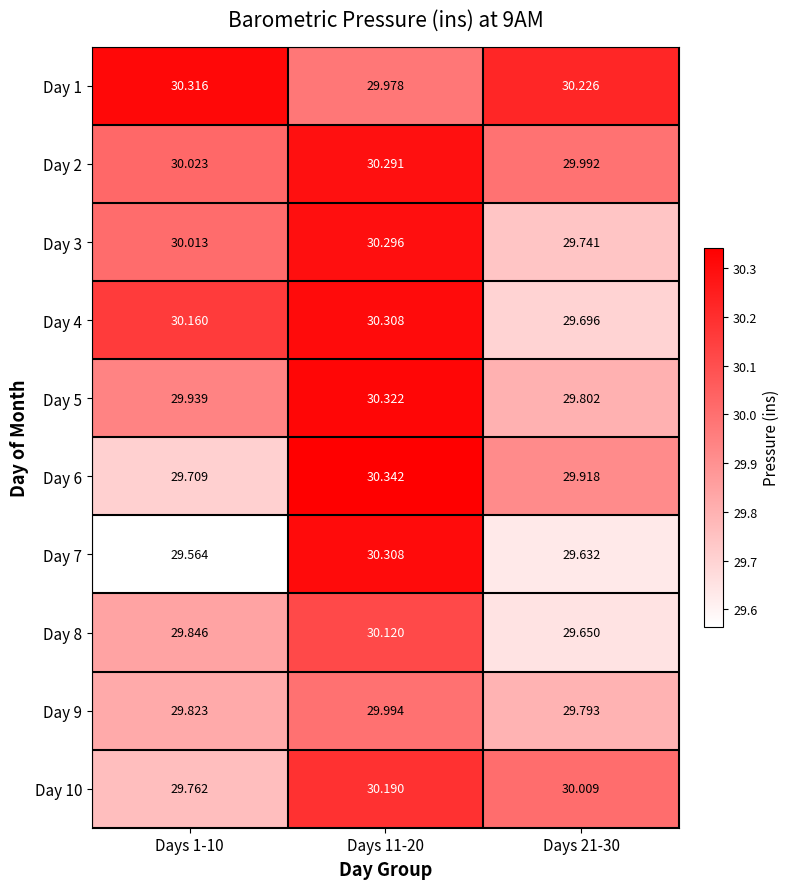

Is the value of Day 2 at Days 1-10 greater than the value of Day 7 at Days 11-20?

No